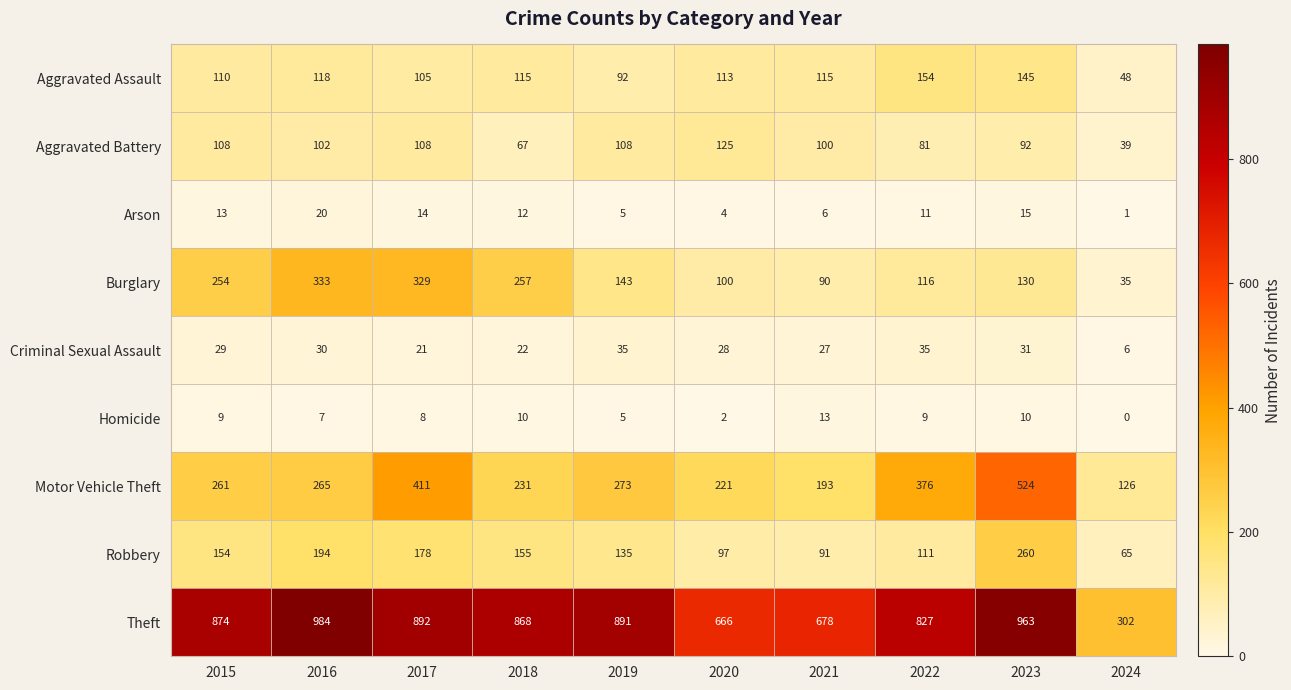

What is the sum of the Criminal Sexual Assault values at 2022 and 2021?

62